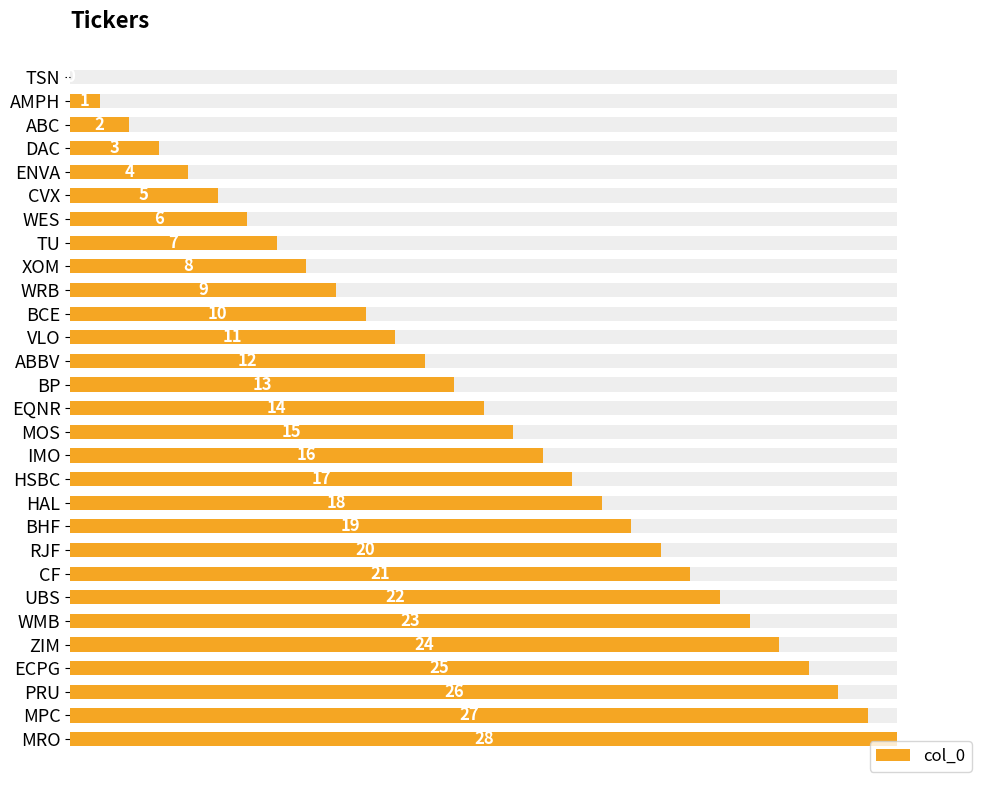

Between BCE and ABBV, which is larger?

ABBV